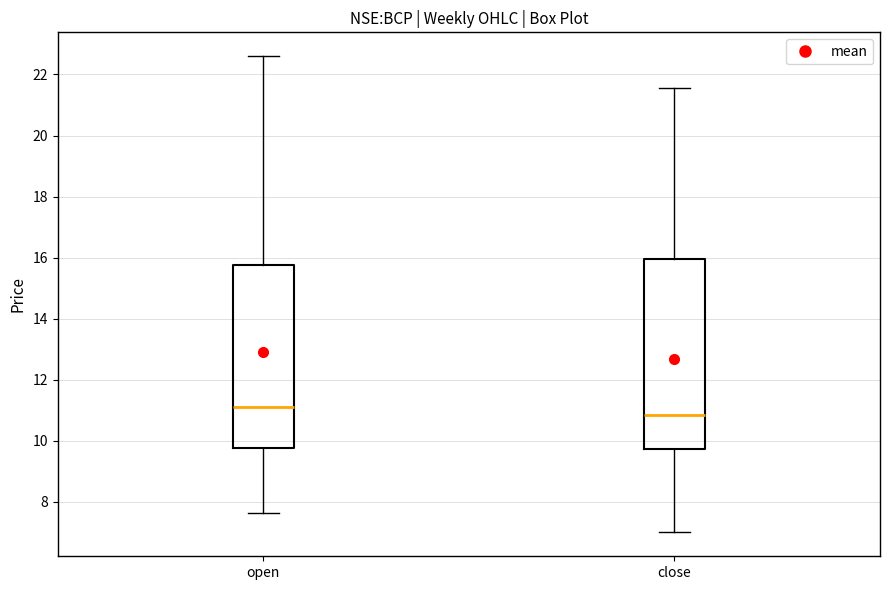

Reading left to right, read every box against the y-axis: the position of its median line, the range the box covers, and the ends of its whiskers. The values are not printed on the chart, so give them approximately, as read against the axis.

open: median 11.2, box 9.8 to 15.8, whiskers 7.6 to 22.6
close: median 10.8, box 9.8 to 16.0, whiskers 7.0 to 21.6